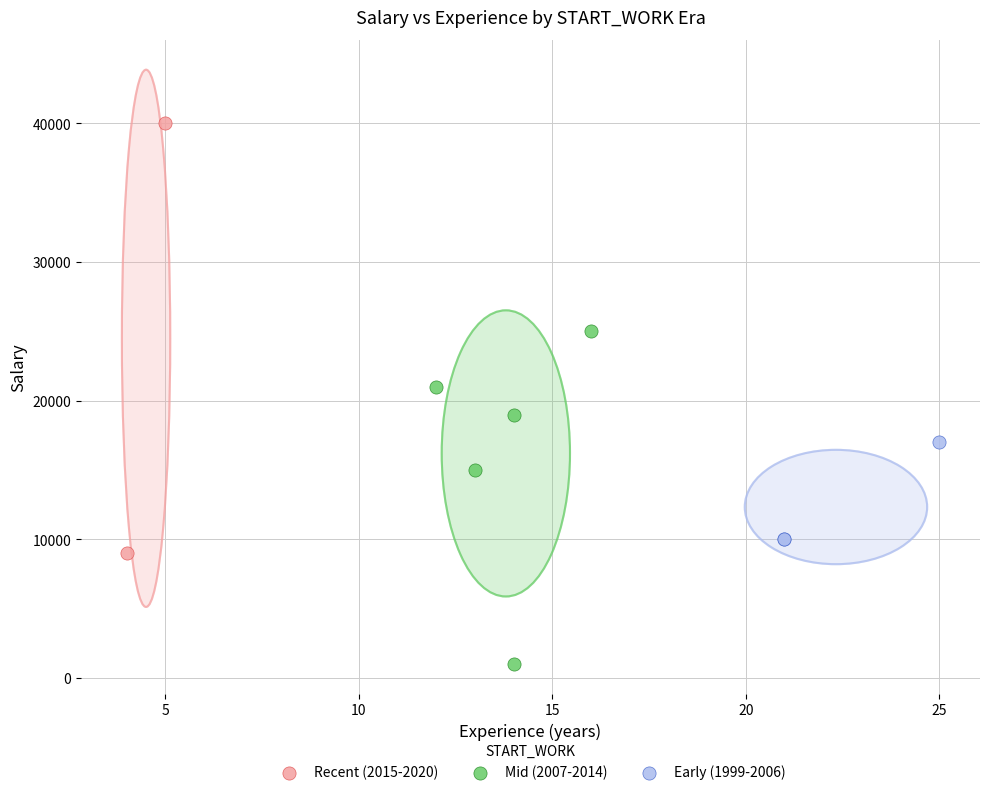

What are all the series names shown in the legend?

Recent (2015-2020), Mid (2007-2014), Early (1999-2006)